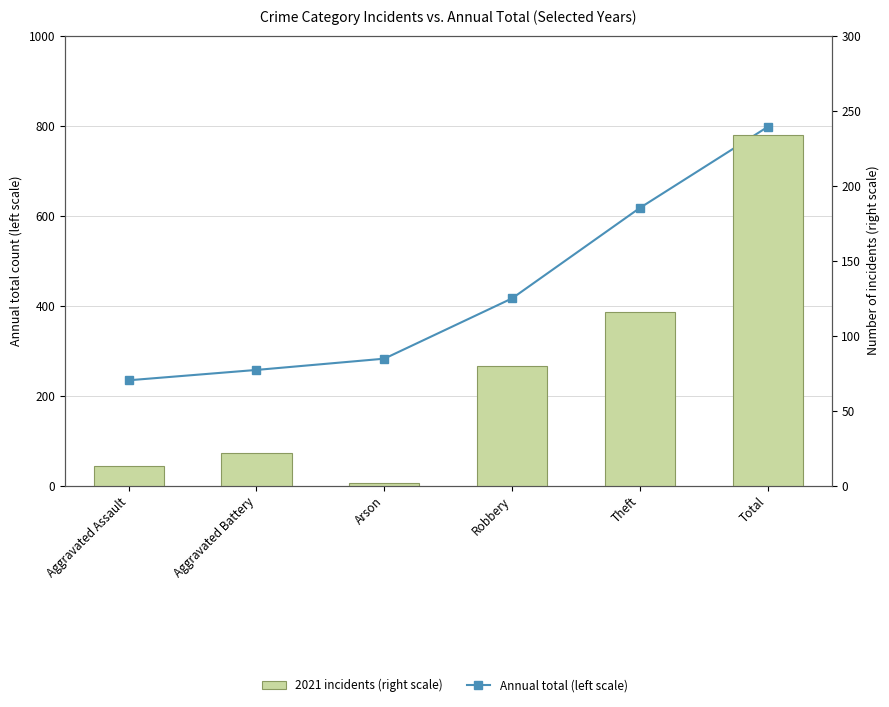

What is the label of the 1st bar from the left?

Aggravated Assault